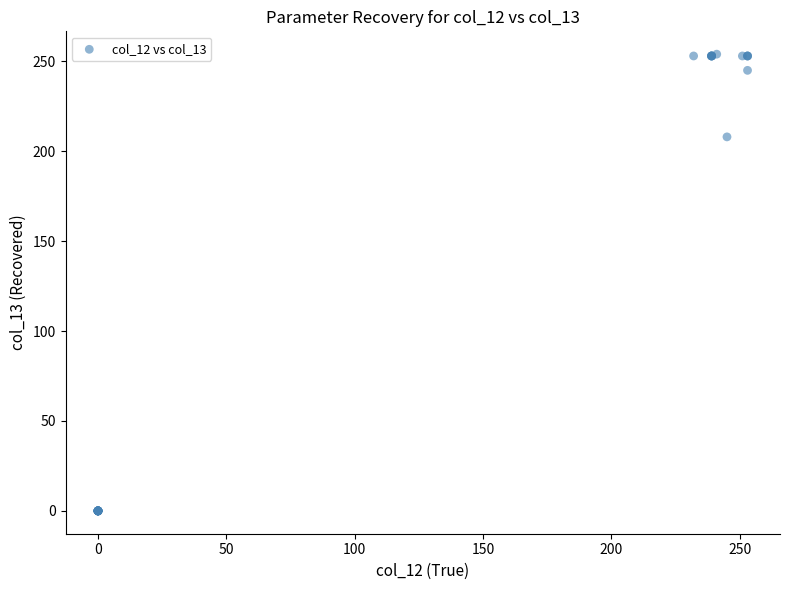

What Y value in the scatter plot is closest to 127?

208